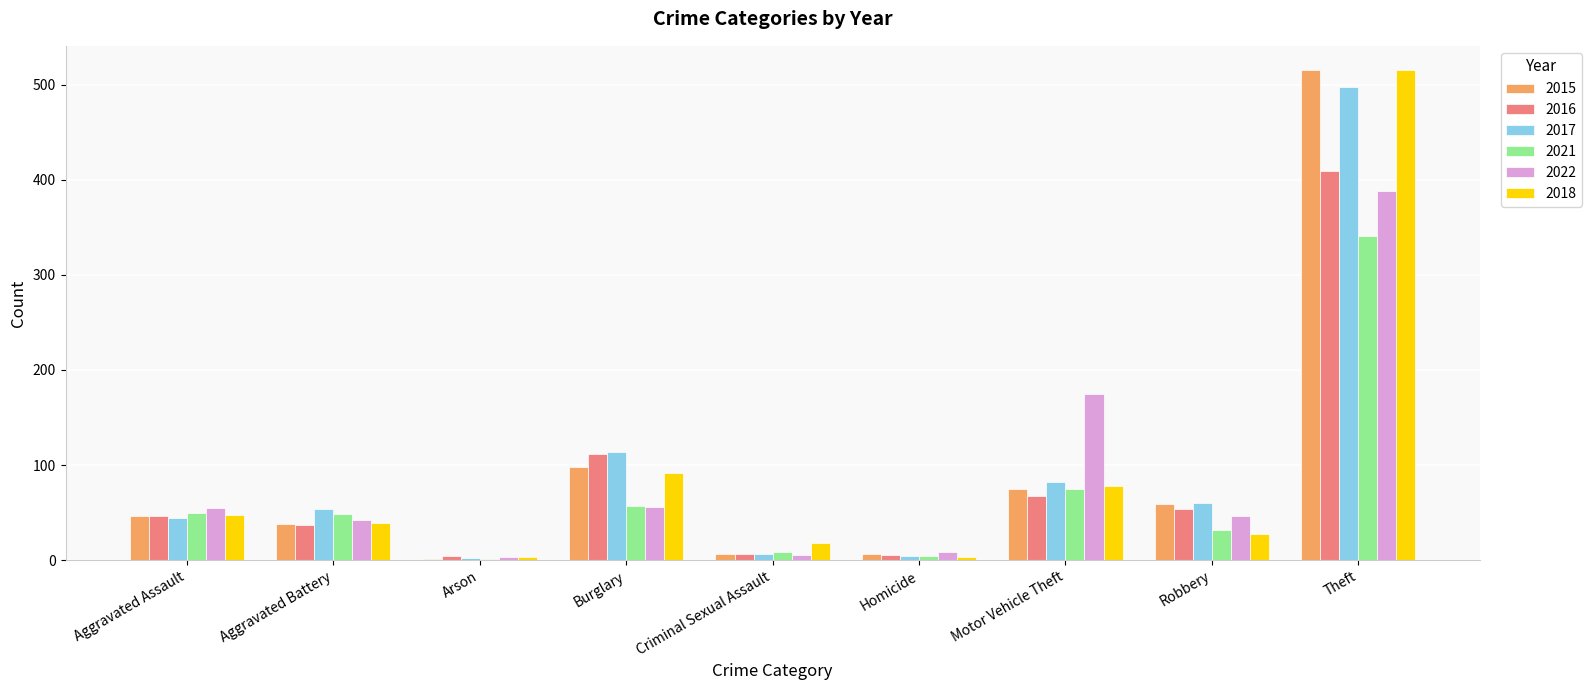

Which category has the highest value across all series?

Theft